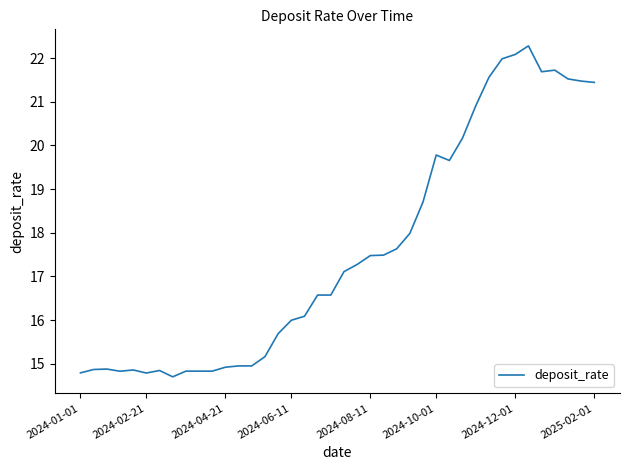

What is the greatest value displayed?

22.3